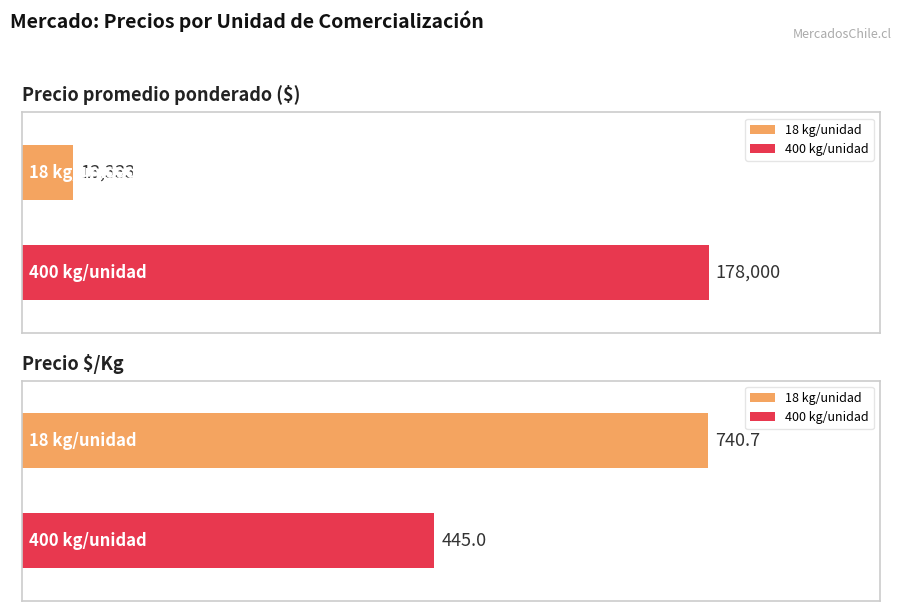

Between 18 and 400, which is larger?

400